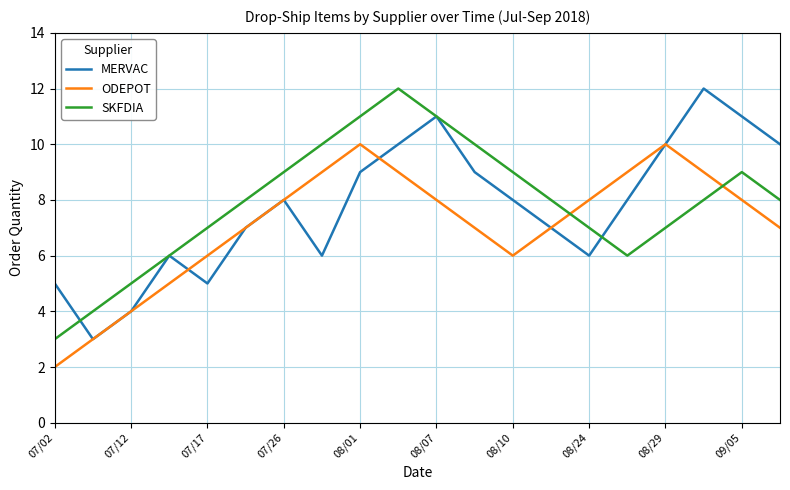

Reading left to right, transcribe all the data shown in this chart.

MERVAC: 5	3	4	6	5	7	8	6	9	10	11	9	8	7	6	8	10	12	11	10
ODEPOT: 2	3	4	5	6	7	8	9	10	9	8	7	6	7	8	9	10	9	8	7
SKFDIA: 3	4	5	6	7	8	9	10	11	12	11	10	9	8	7	6	7	8	9	8